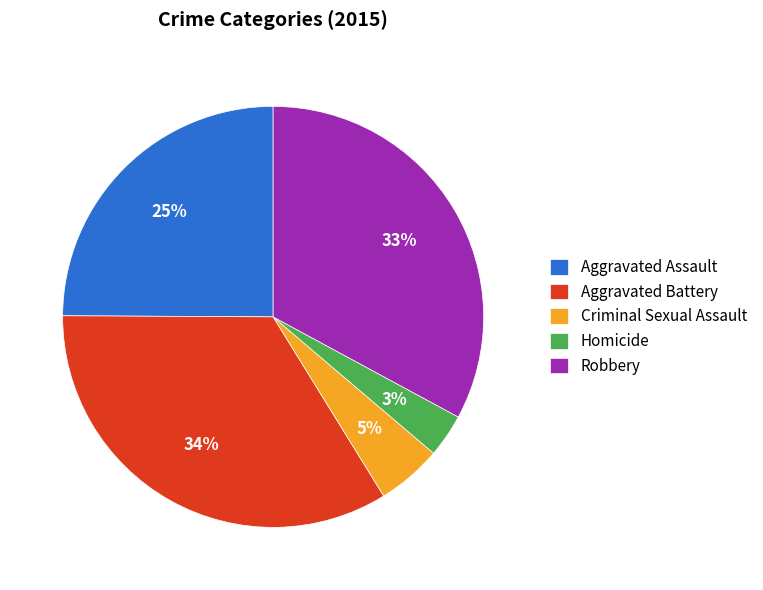

True or false: Aggravated Battery accounts for 40% of the total.

False